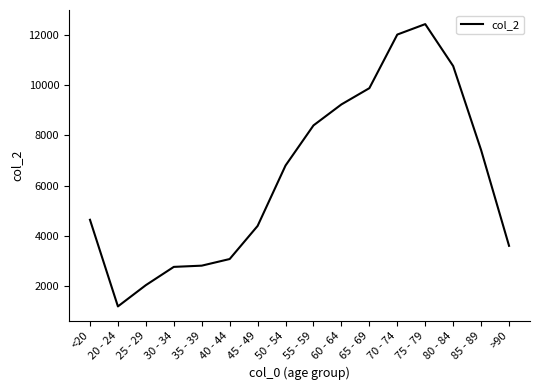

At which label is the value closest to 6812?

50 - 54